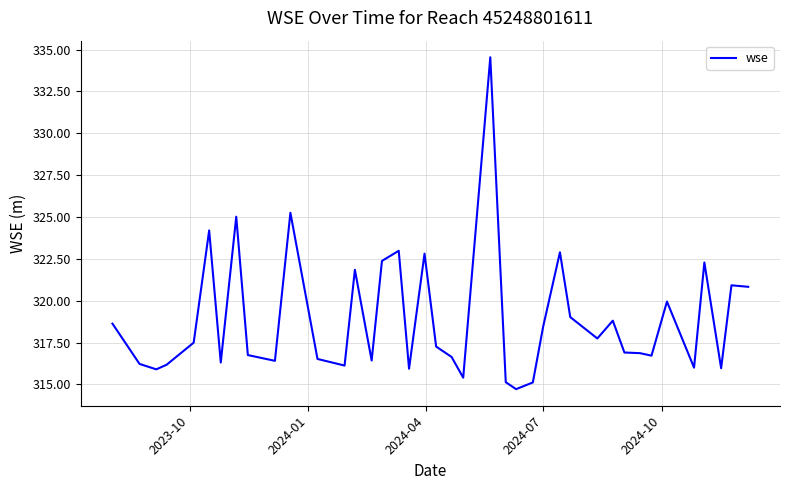

What is the maximum value shown in the chart?

334.5